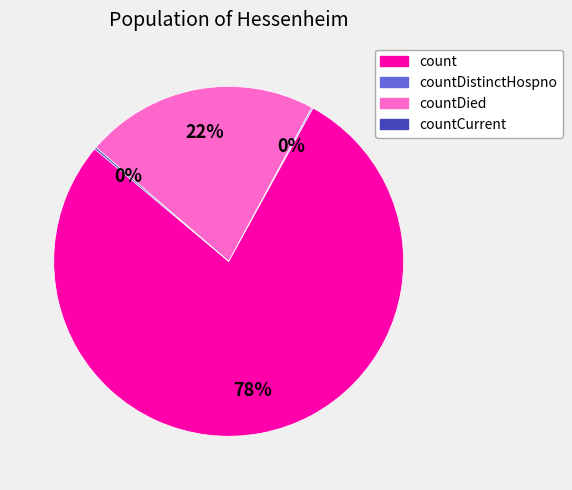

Does any single category account for the majority?

Yes